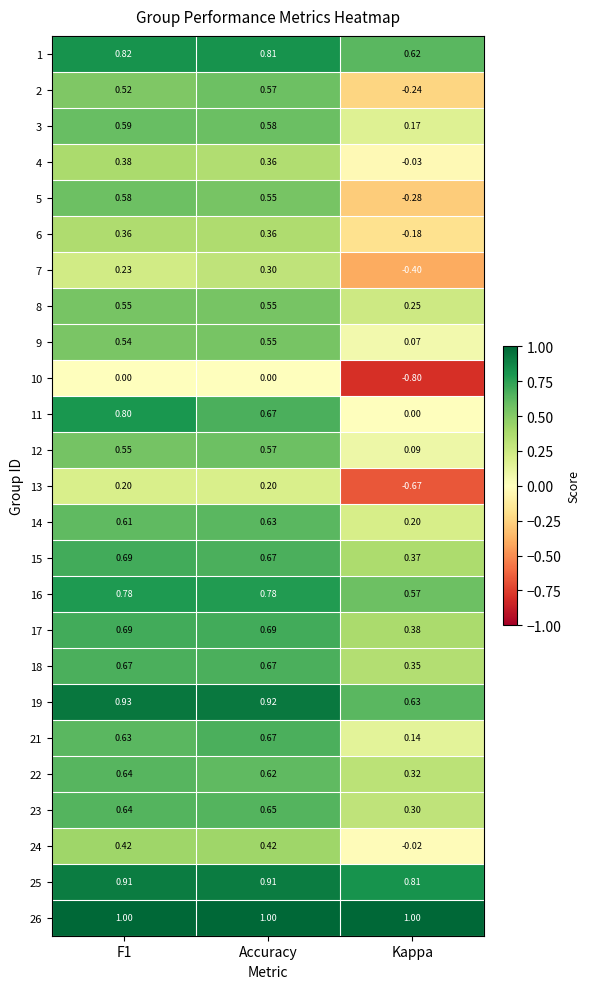

Which label corresponds to the smallest value in the chart?

Kappa